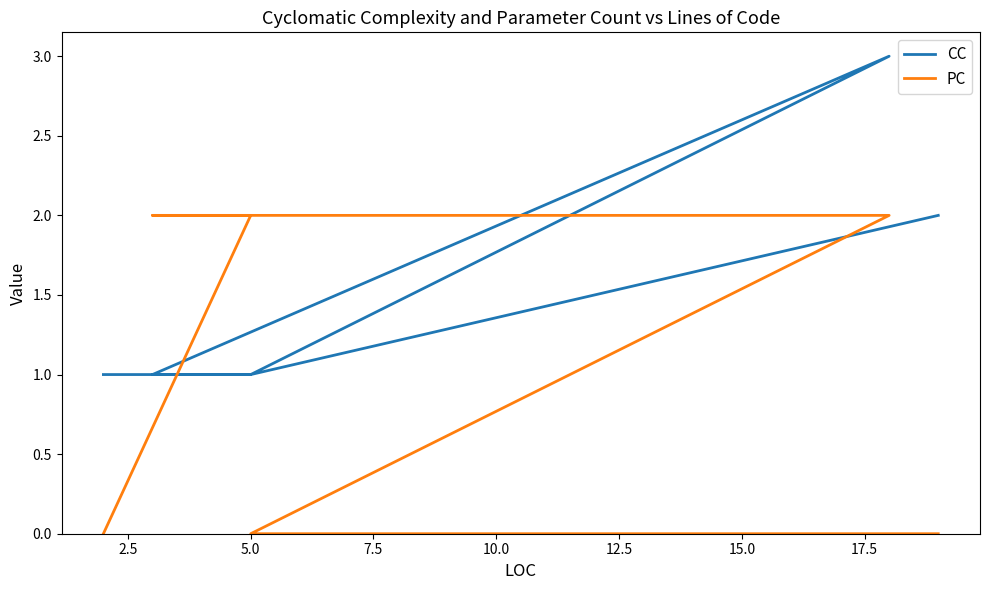

Rank the series at 5.0 from lowest to highest value.

PC, CC